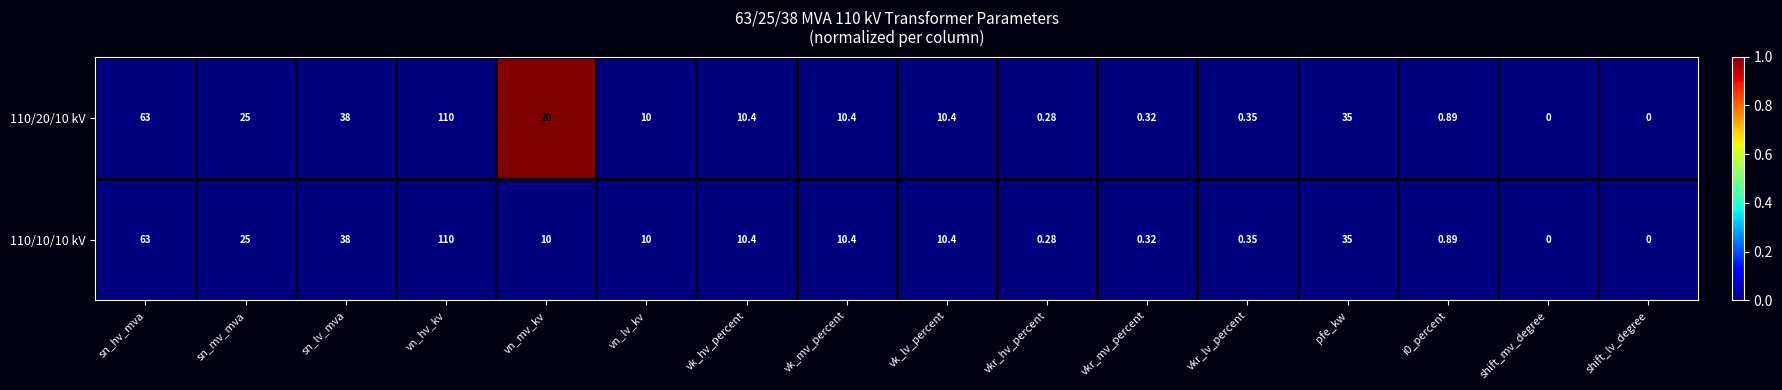

Which label corresponds to the largest value in the chart?

vn_hv_kv